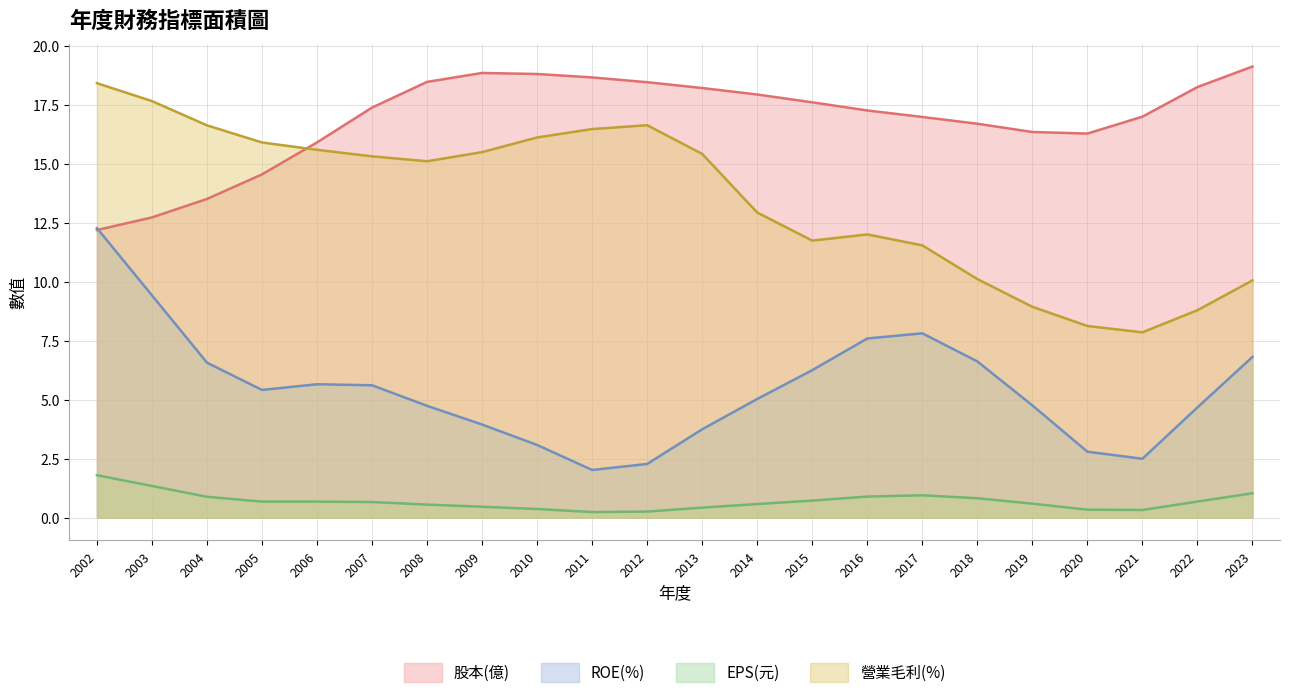

What is the approximate value of ROE(%) at 2009?

4.0